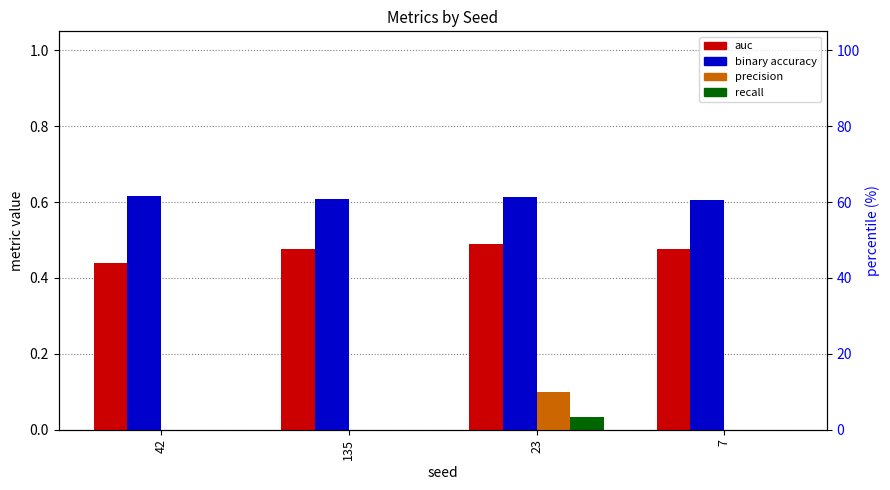

What is the approximate value of binaryaccuracy at 23?

0.6